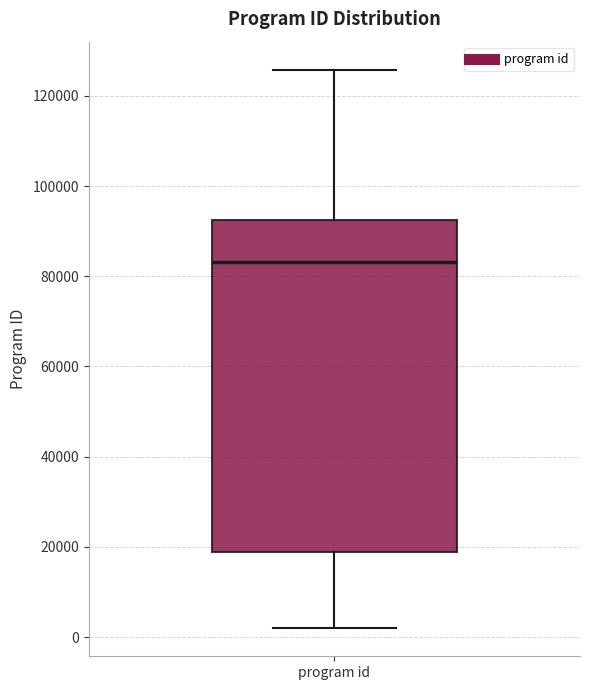

Transcribe this box plot: give where the median line is, the range the box spans, and where the two whiskers end, as read against the y-axis. The values are not printed on the chart, so give them approximately, as read against the axis.

median 84000, box 18000 to 92000, whiskers 2000 to 126000